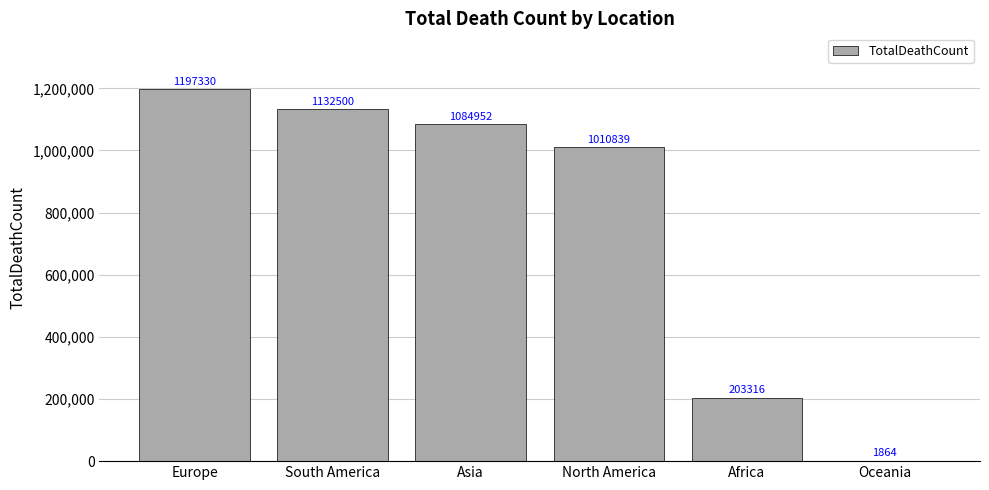

What is the sum of the values at Asia and North America?

2095791